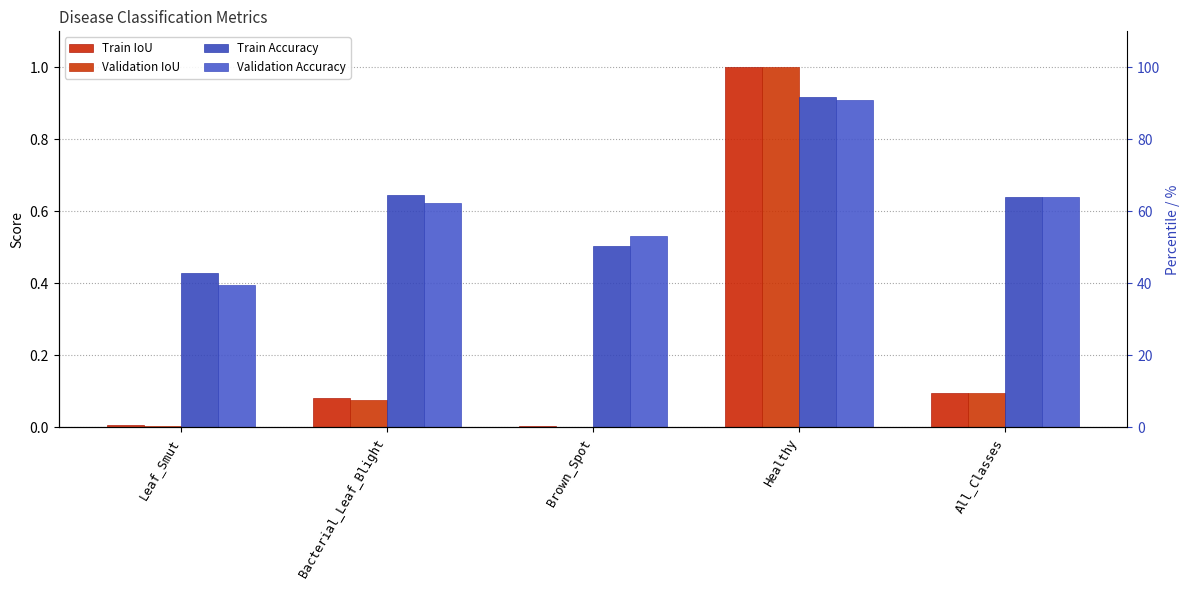

How many data points does each series have?

5